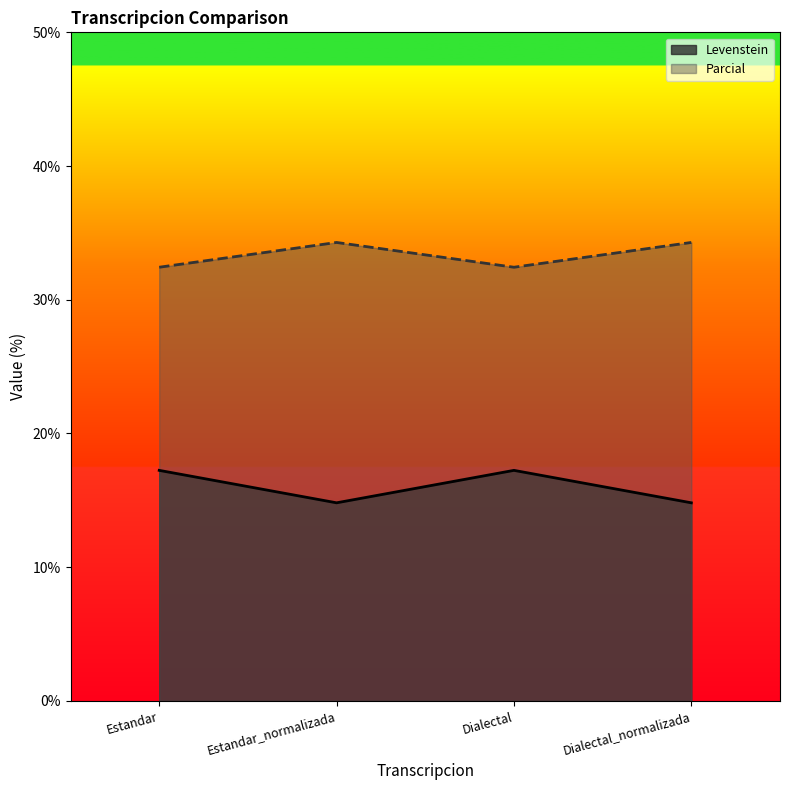

What is the average value of the Parcial series?

33.4